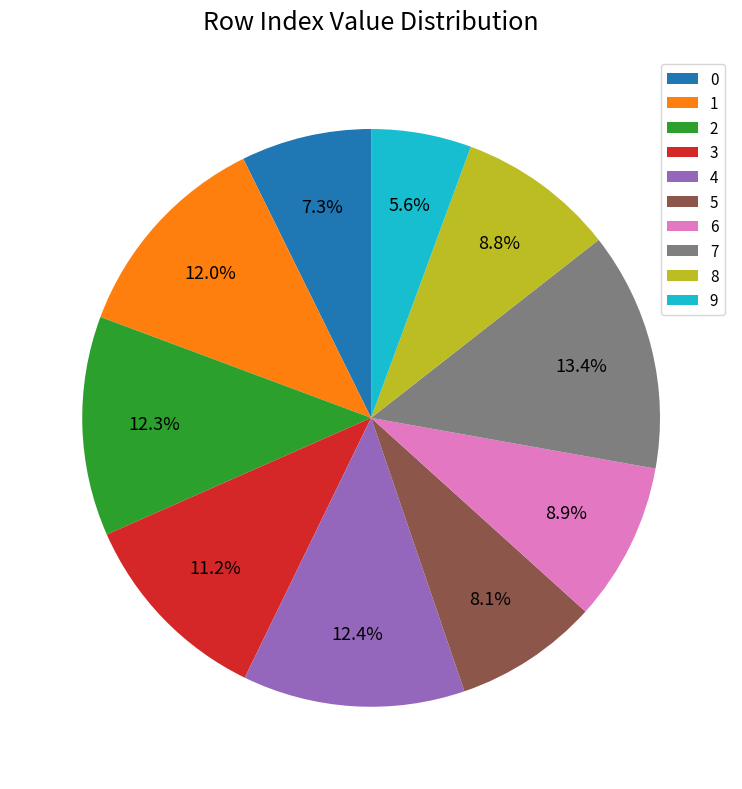

Count the number of slices in the pie.

10